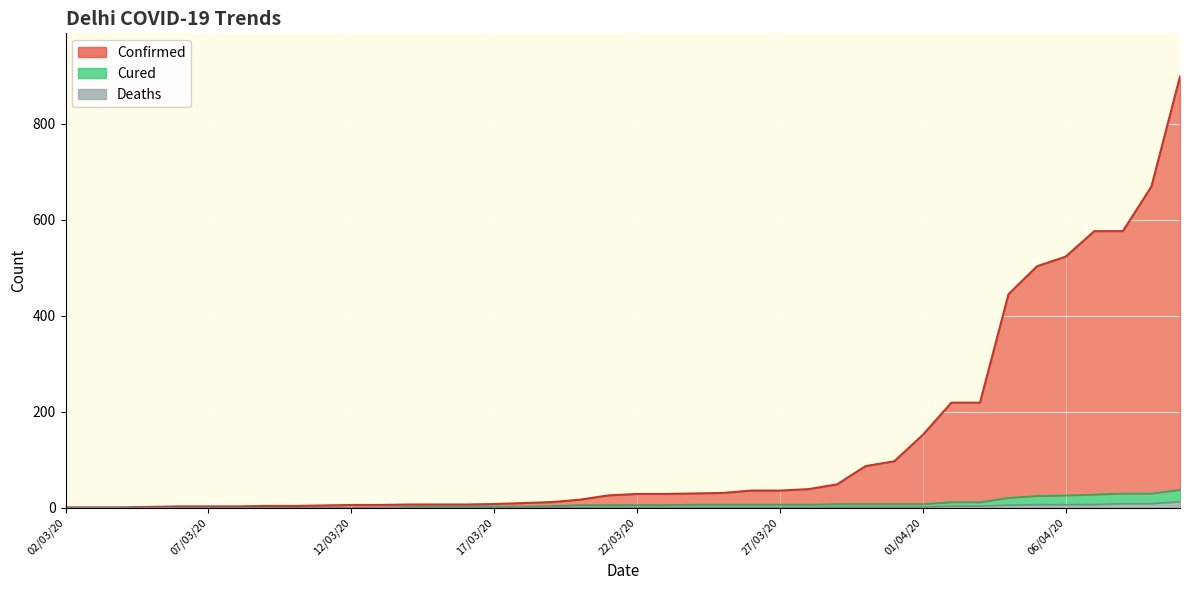

True or false: Deaths and Confirmed intersect in this chart.

False